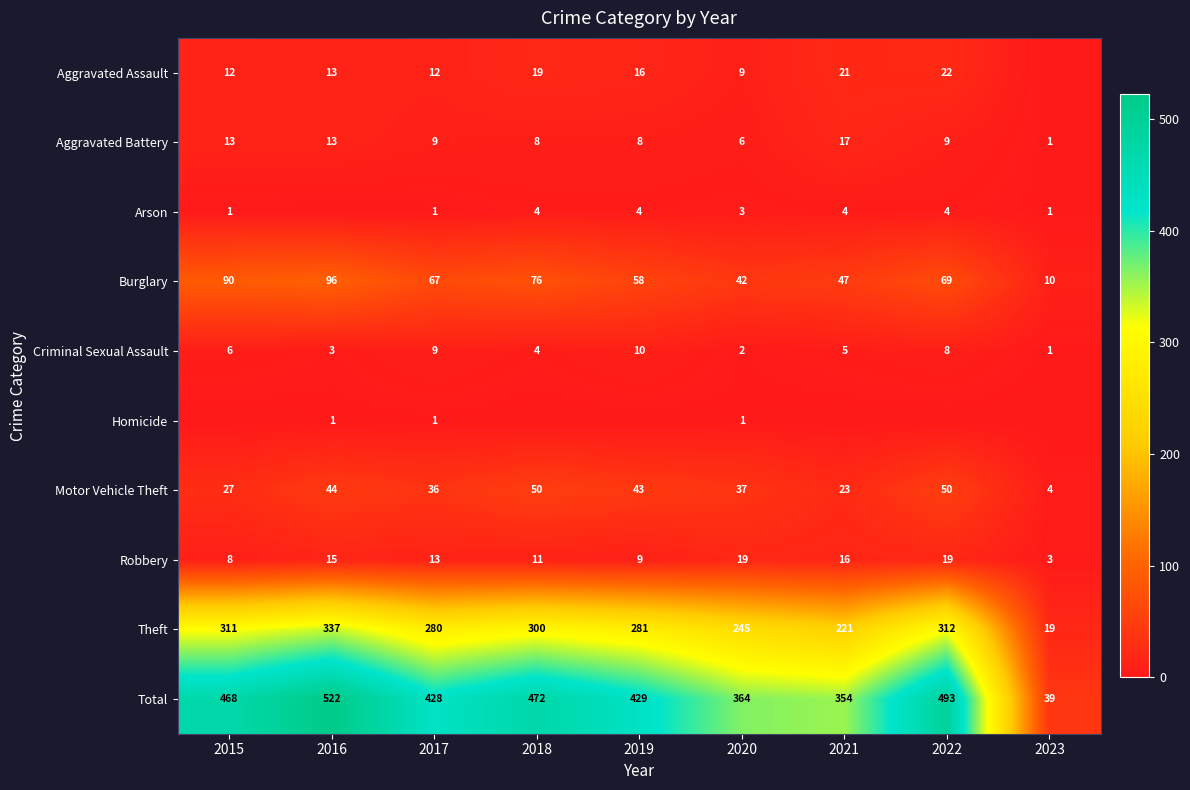

Rank the categories by Theft value from highest to lowest.

2016, 2022, 2015, 2018, 2019, 2017, 2020, 2021, 2023